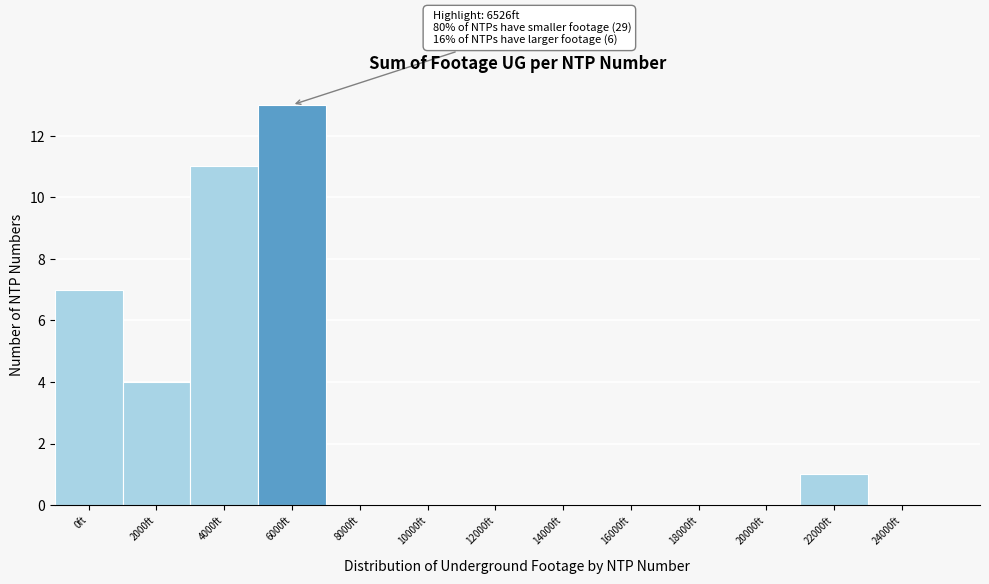

Reading right to left, what are all the values shown in this chart?

24000ft=0	22000ft=1	20000ft=0	18000ft=0	16000ft=0	14000ft=0	12000ft=0	10000ft=0	8000ft=0	6000ft=13	4000ft=11	2000ft=4	0ft=7